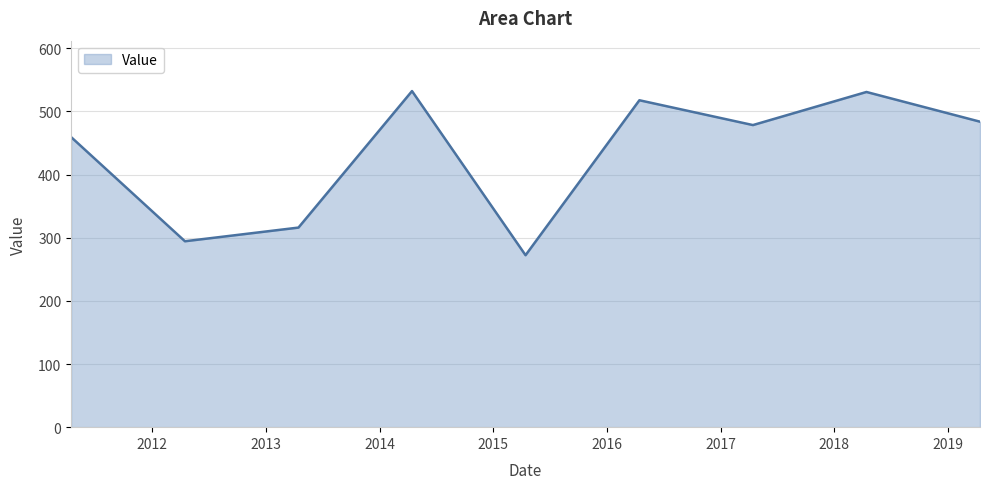

How many lines are shown in the chart?

1